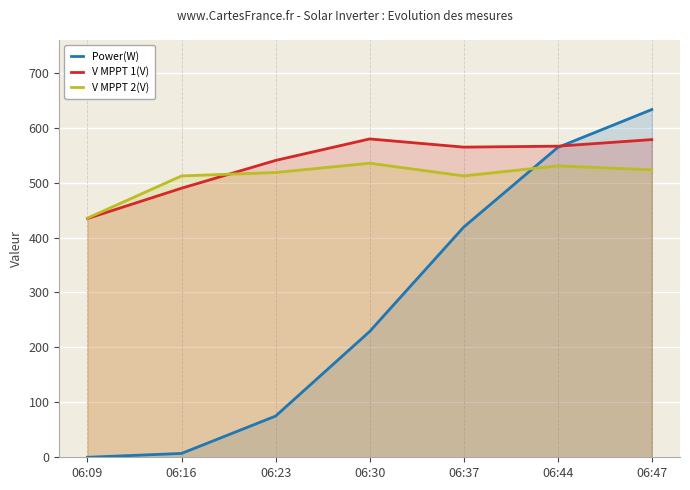

True or false: V MPPT 1(V) has more than 2 interior local peaks.

False